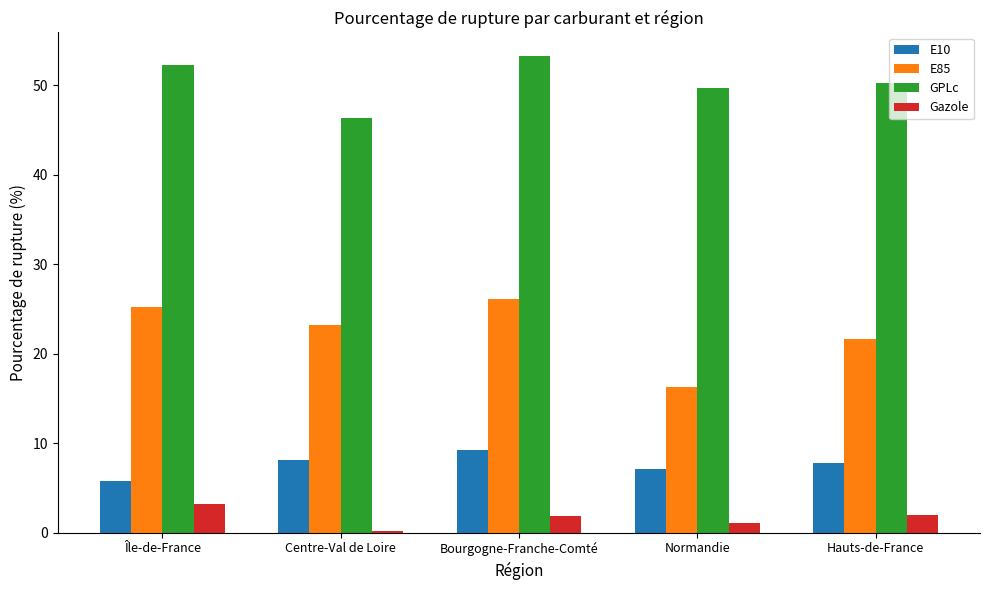

True or false: E85 has a value of 26.1 at Bourgogne-Franche-Comté.

True